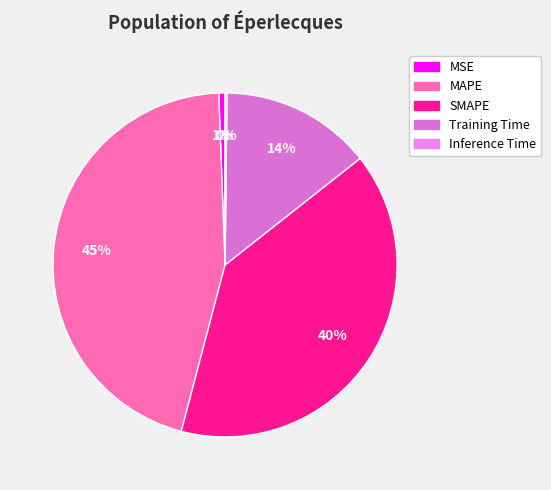

What percentage is the MSE slice, to the nearest percent?

1%